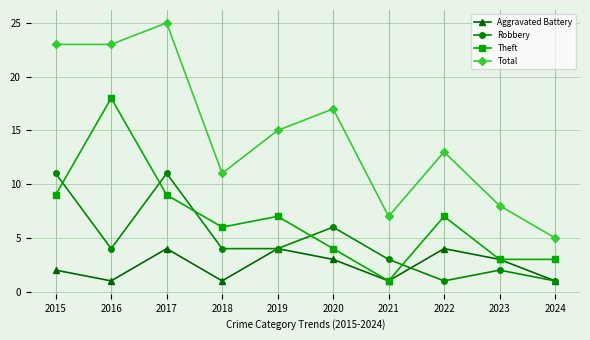

What is the approximate value of Robbery at 2015?

11